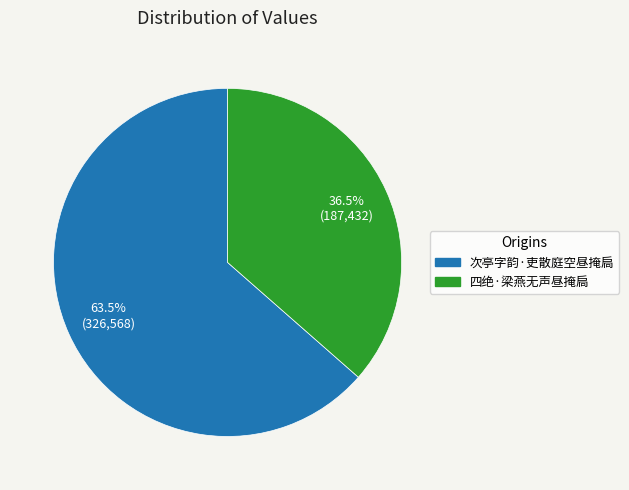

Count the number of slices in the pie.

2